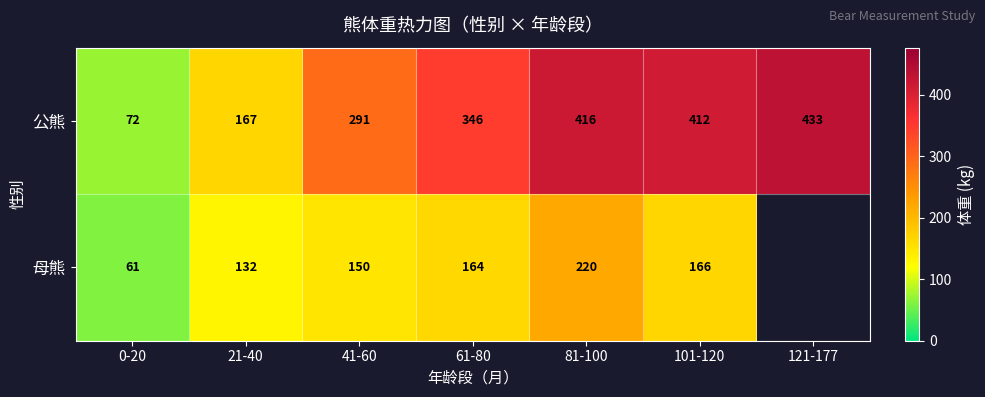

At which label does 公熊 reach its peak?

121-177